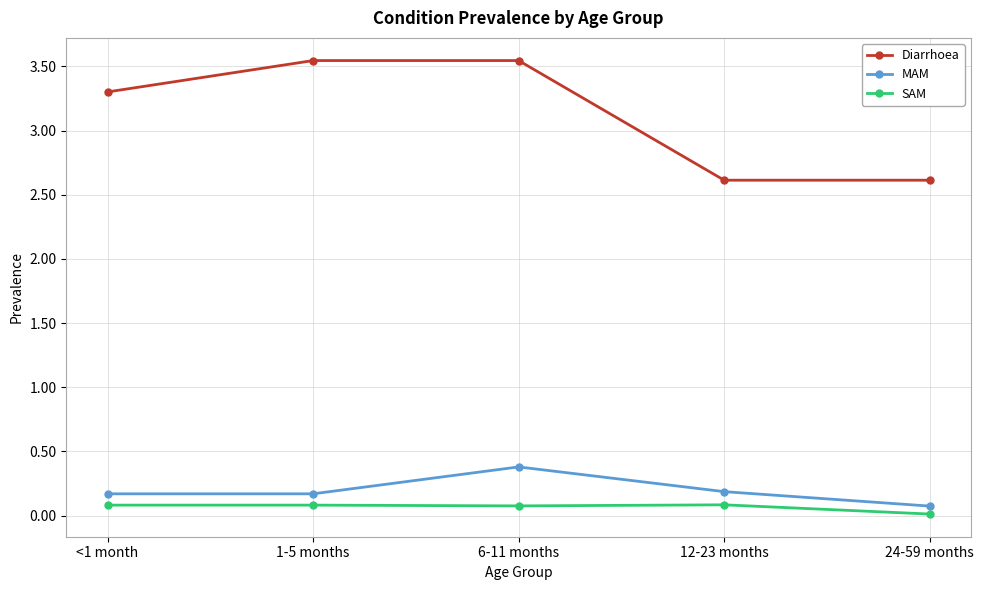

What is the value of the MAM point at the 3rd from the left?

0.4